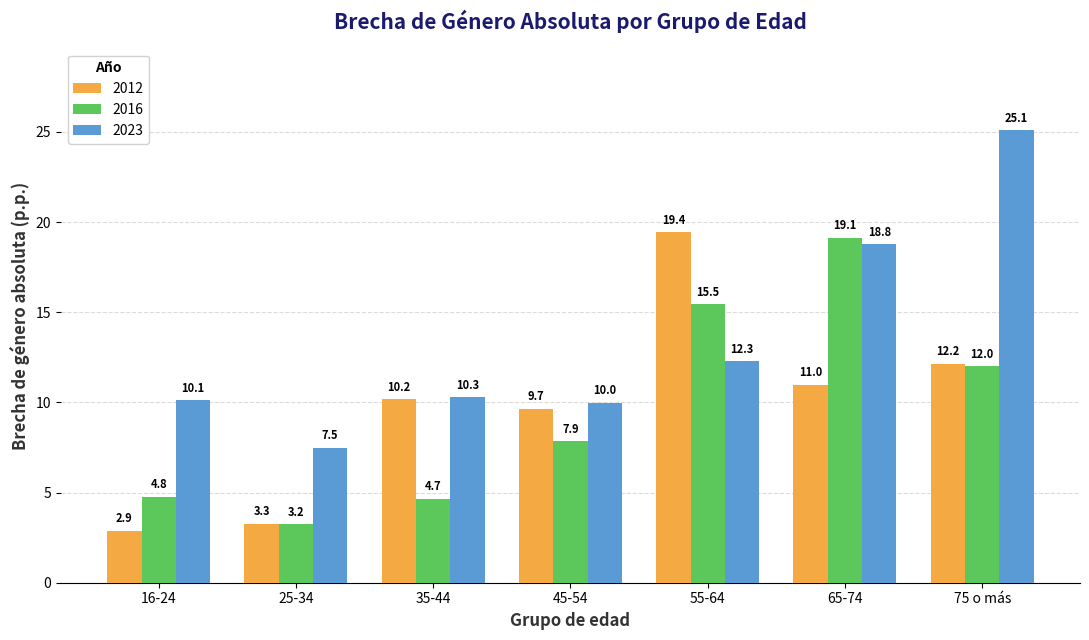

Between 35-44 and 55-64, which series saw the biggest shift?

2016